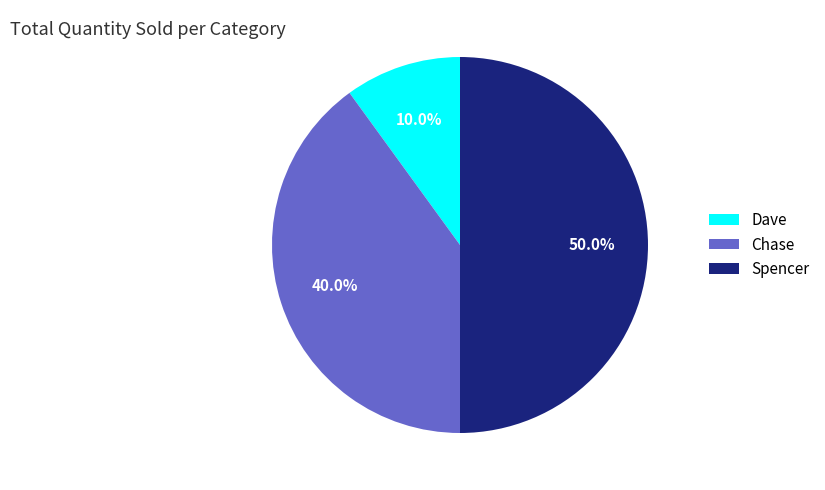

Which category has the biggest portion of the pie?

Spencer